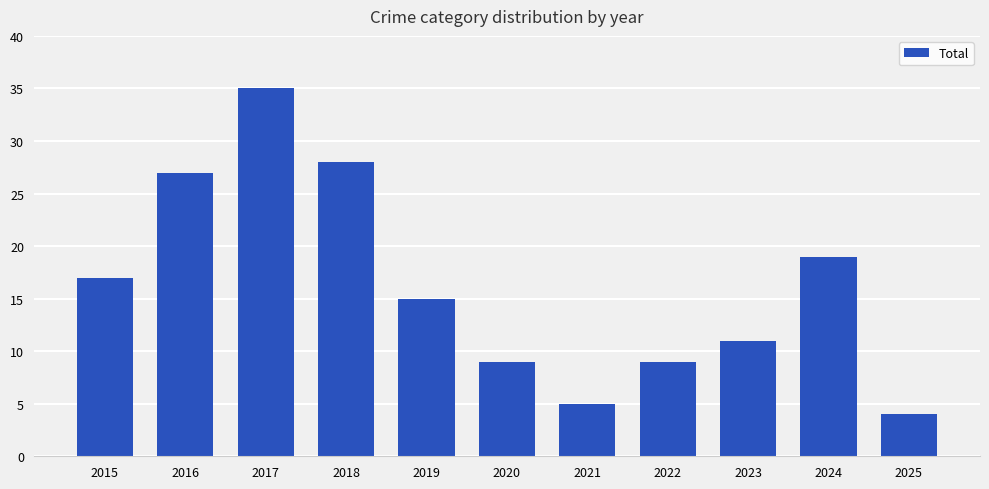

What is the difference between the second highest and second lowest values?

23